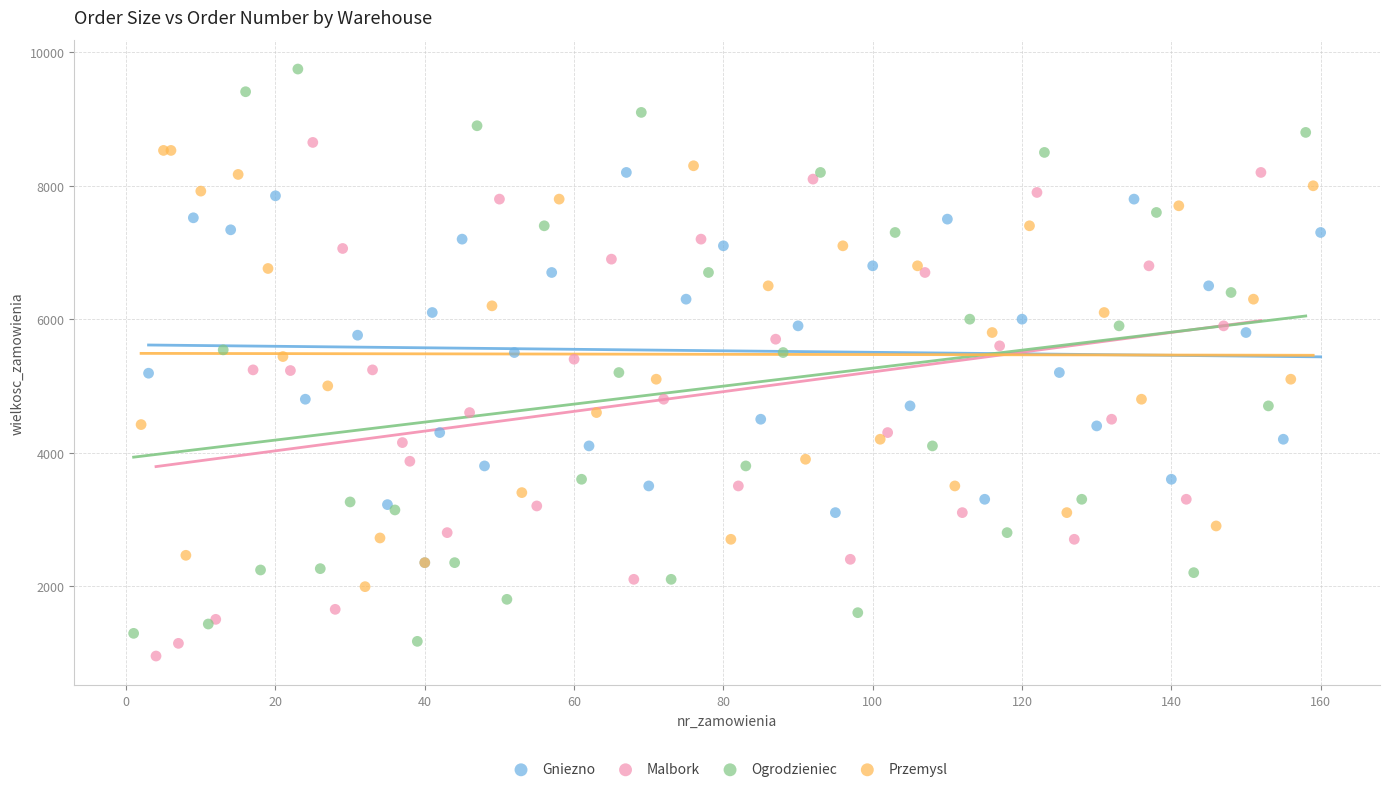

Which series reaches the maximum Y coordinate?

Ogrodzieniec